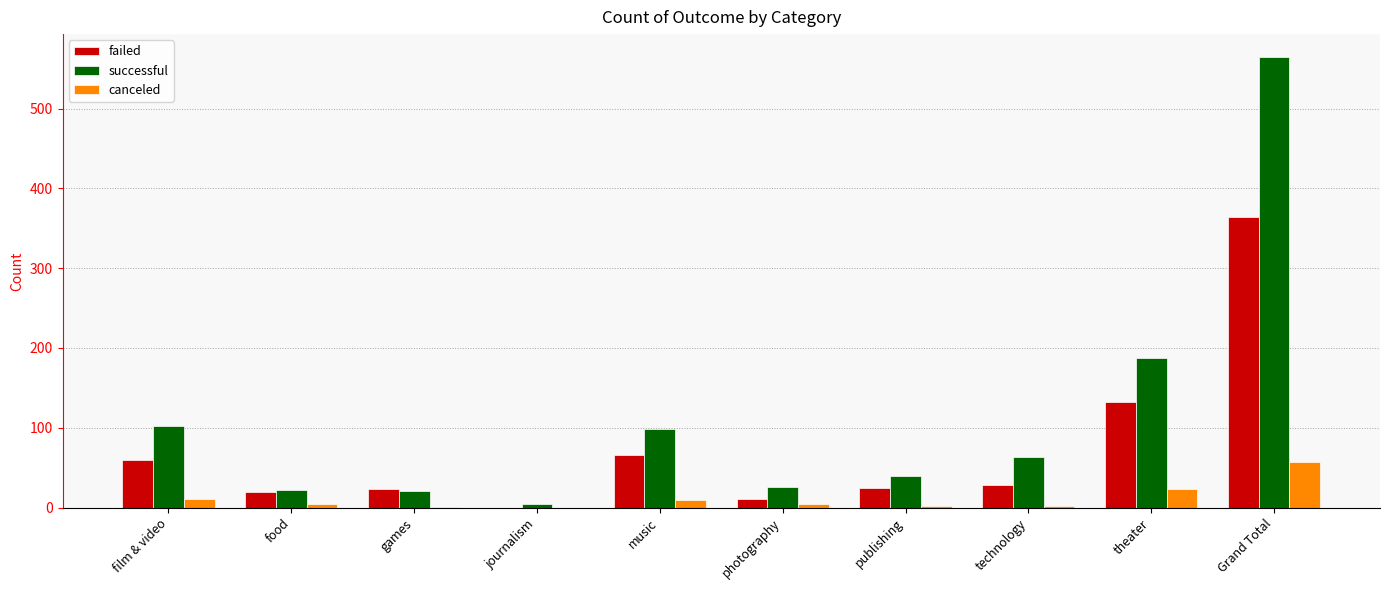

True or false: failed has a value of 60 at film & video.

True